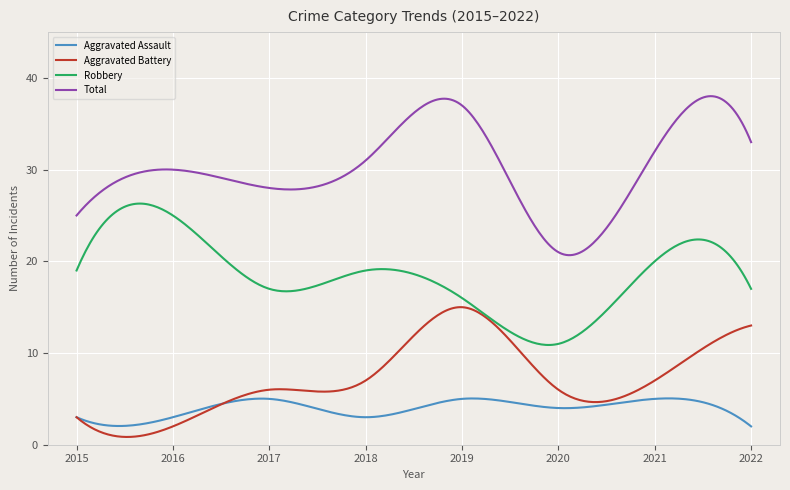

Rank the series by their maximum value, from lowest to highest.

Aggravated Assault, Aggravated Battery, Robbery, Total